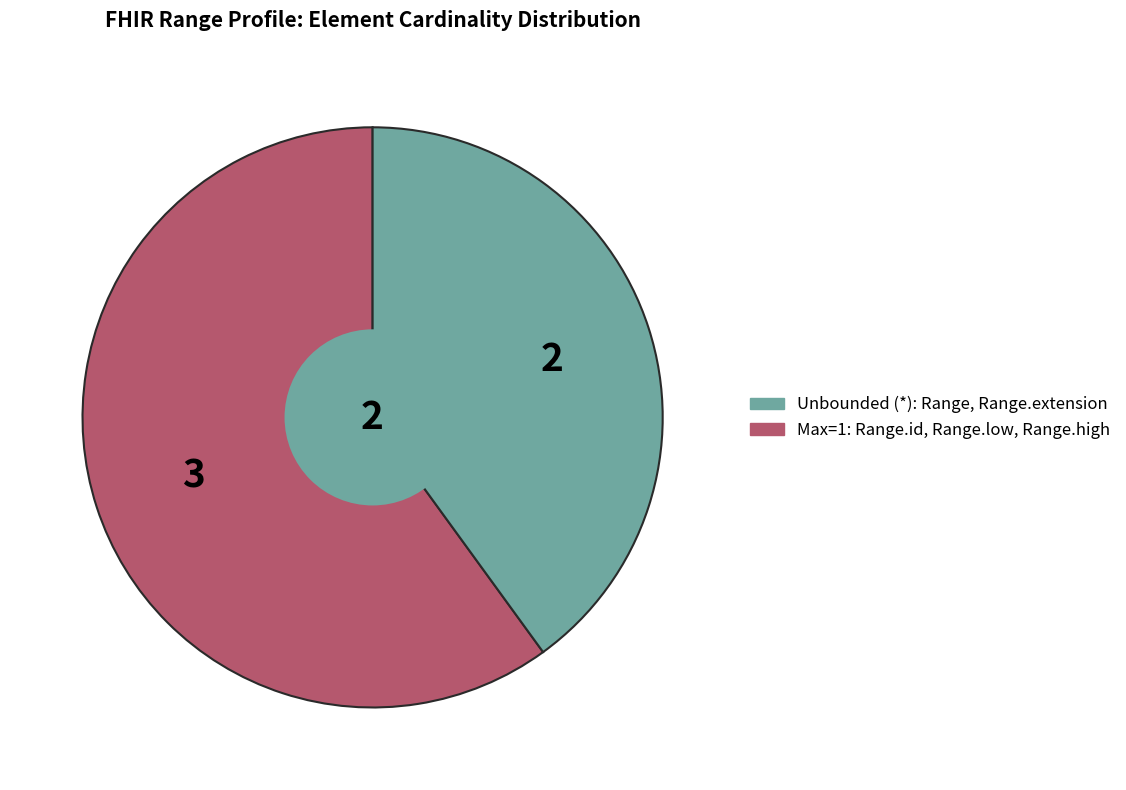

Does any single category account for the majority?

Yes